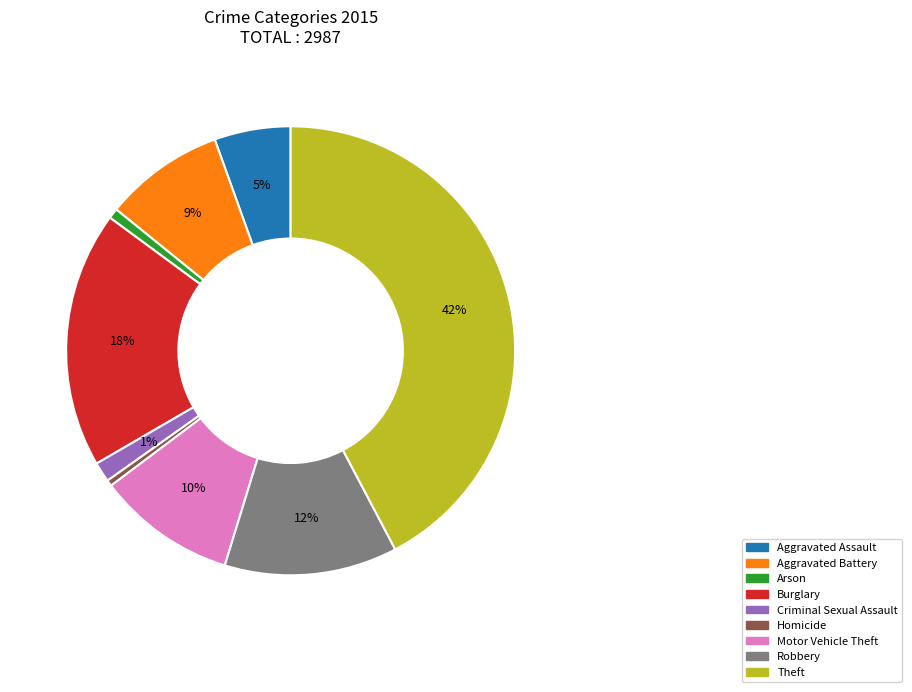

Which has a higher value, Theft or Burglary?

Theft